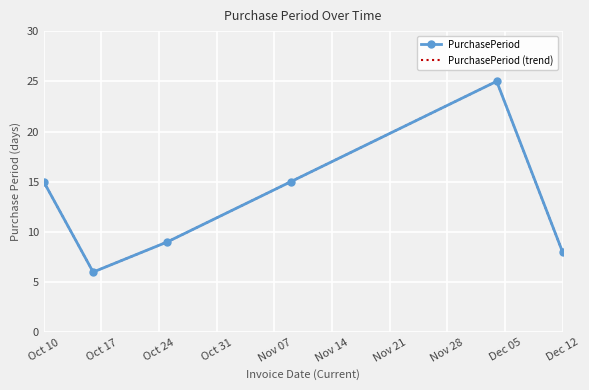

What is the average value of the PurchasePeriod (trend) series?

13